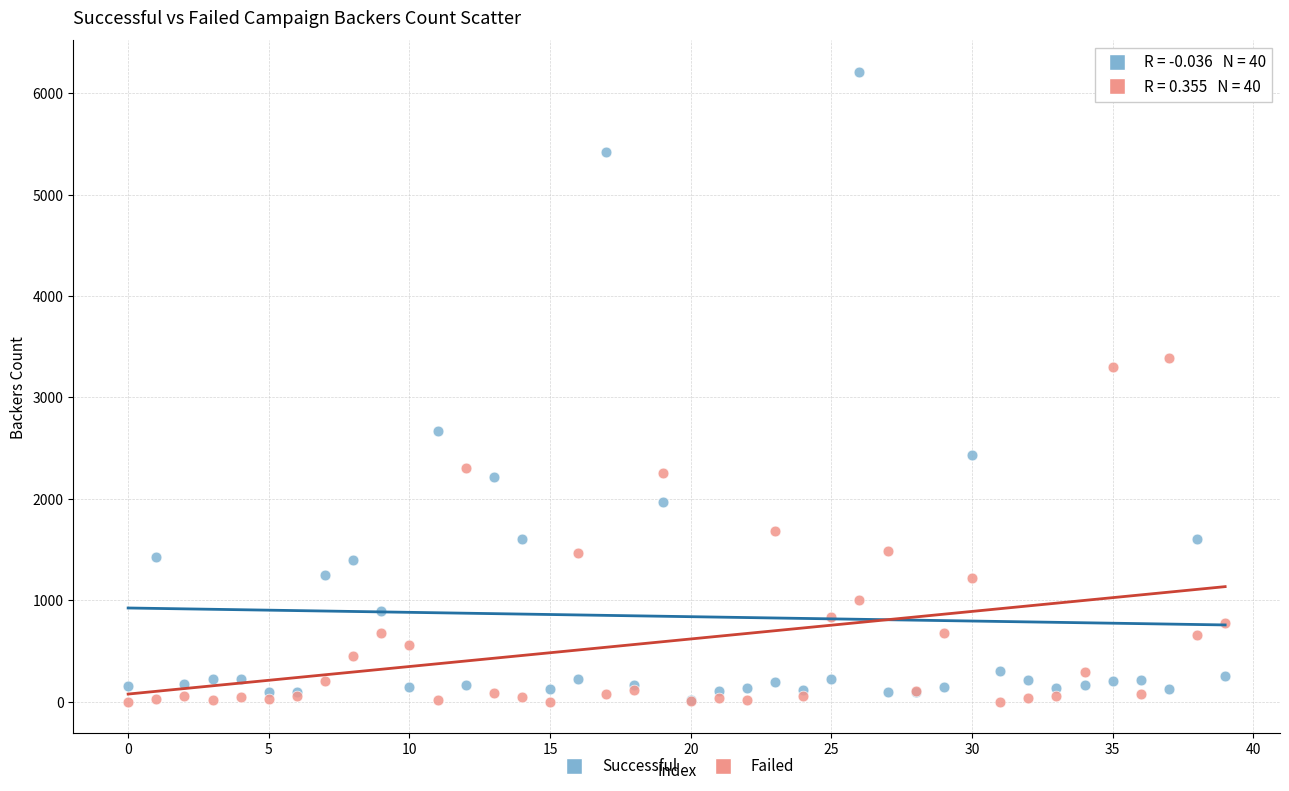

Which series has the largest Y range (max minus min)?

Successful